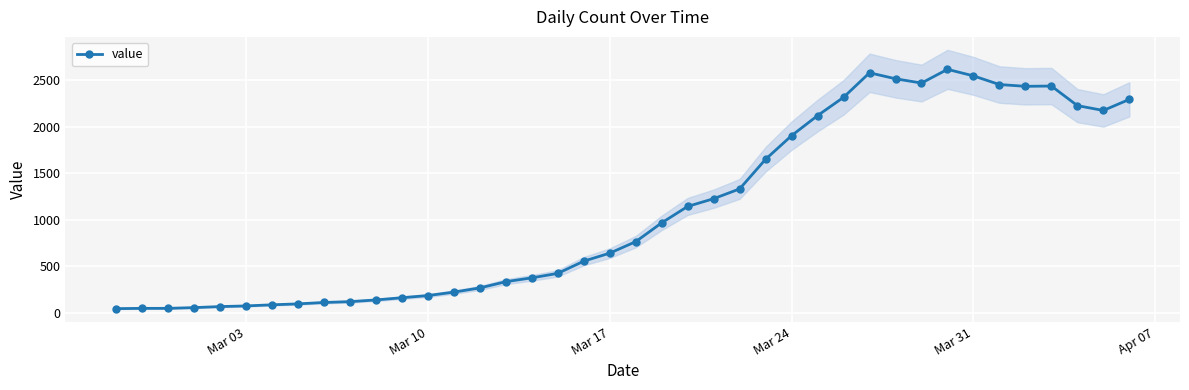

How many points are lower than both their immediate neighbors (excluding endpoints)?

3